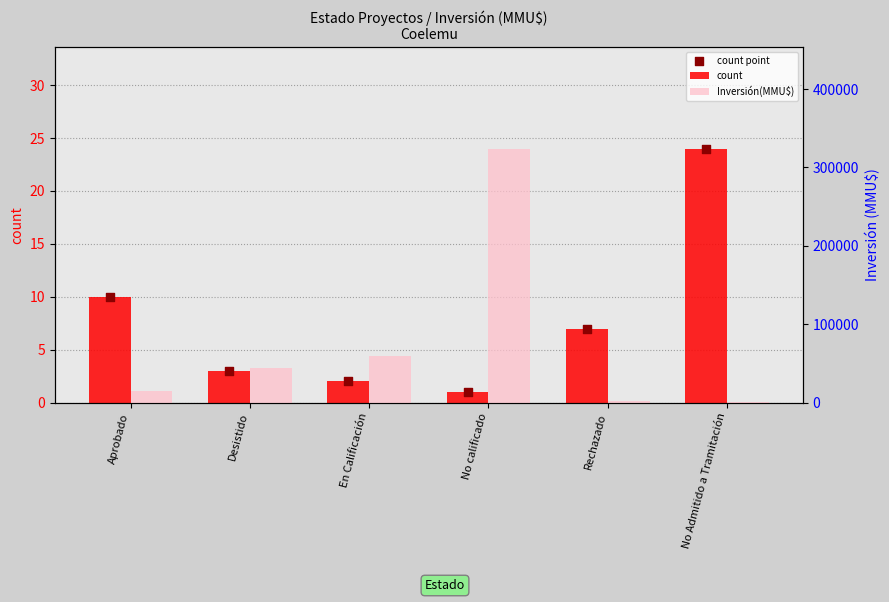

Which series has the largest Y range (max minus min)?

Inversión(MMU$)